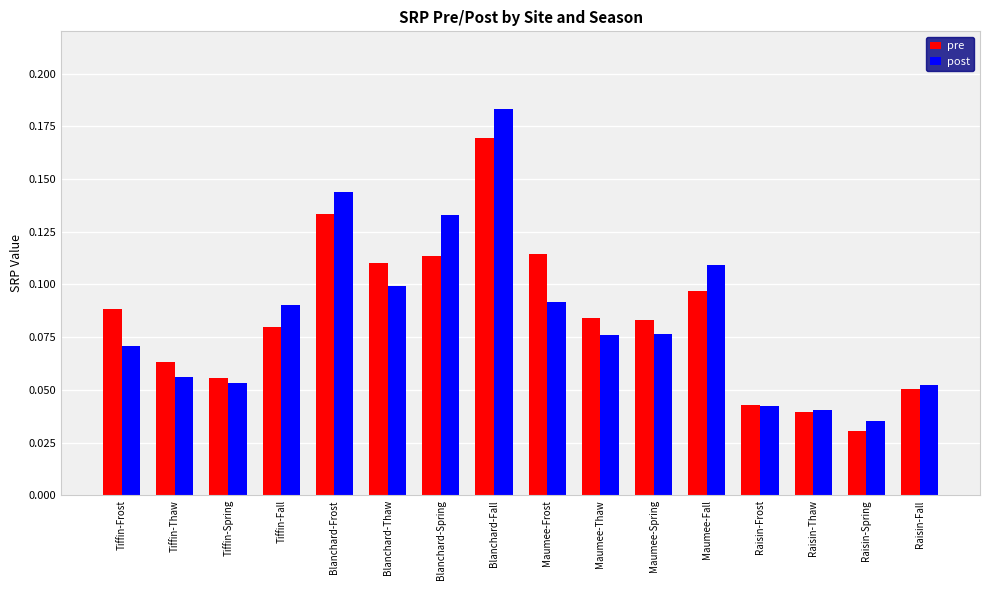

Is the value of pre at Tiffin-Spring greater than the value of post at Maumee-Fall?

No